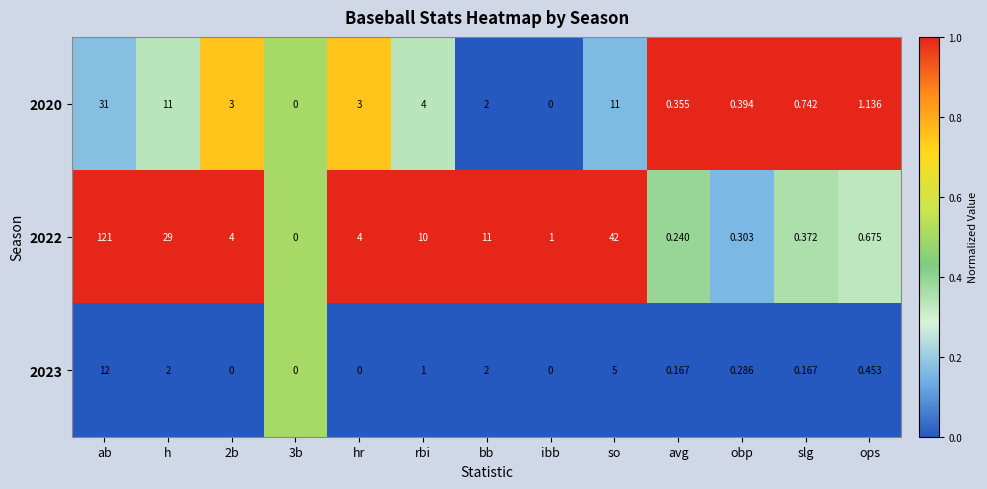

At which category is the sum across all series the highest?

ab